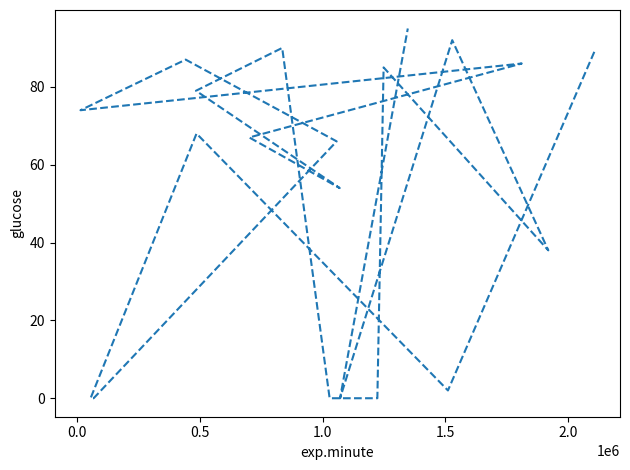

Count the number of values greater than 68.

9